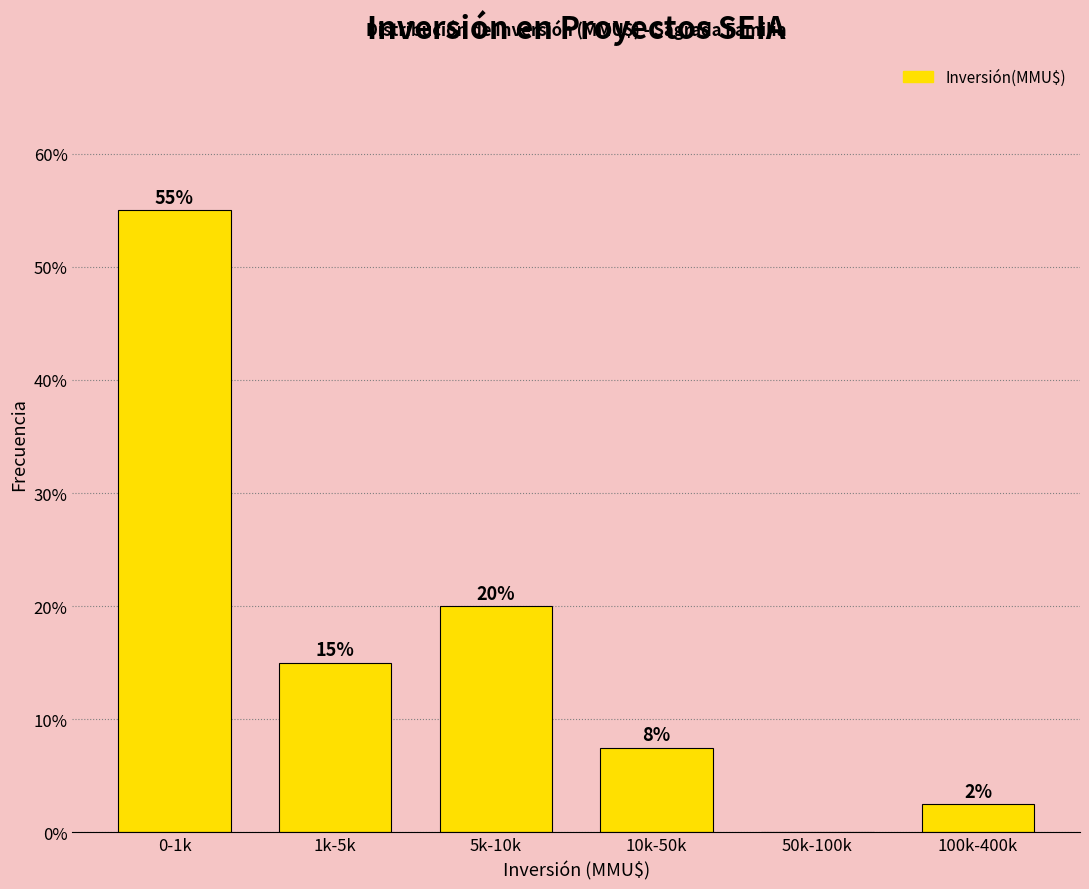

Which label corresponds to the largest value in the chart?

0-1k